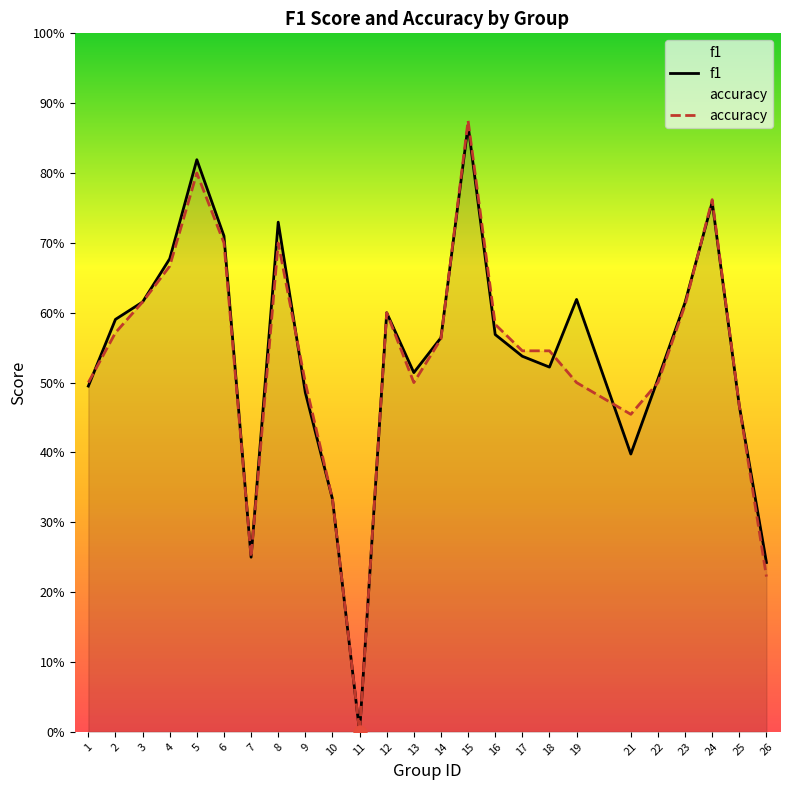

Which series contains the highest Y value?

accuracy